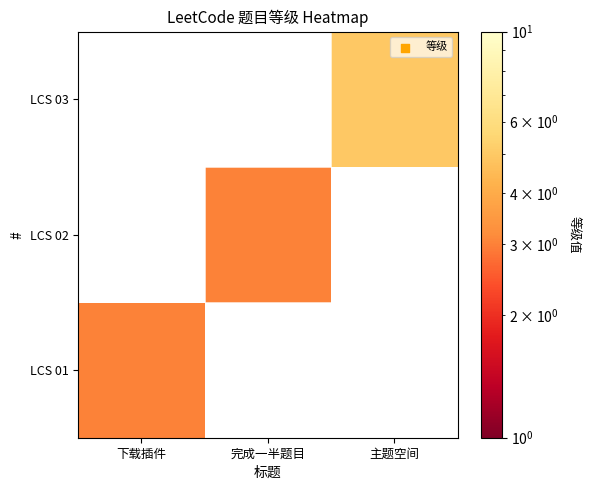

List the series in order of their overall mean, lowest first.

LCS 01, LCS 02, LCS 03